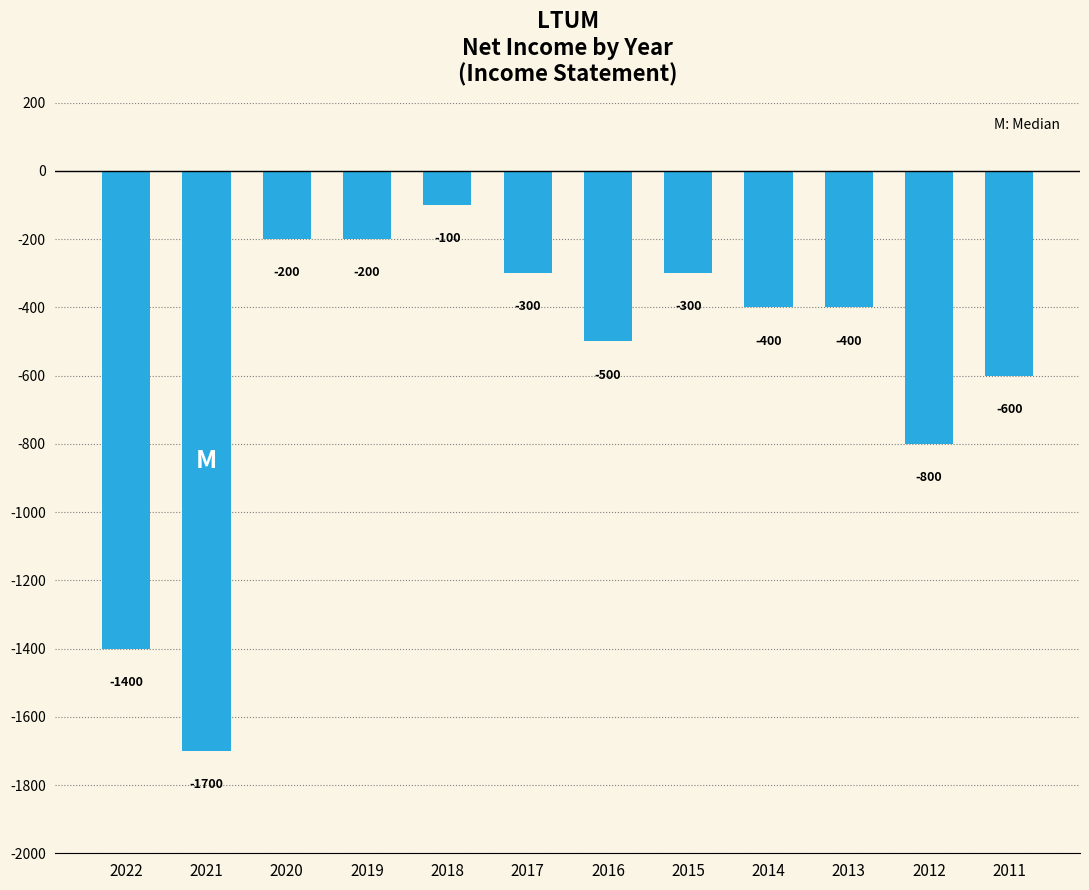

What is the sum of all values?

-6900